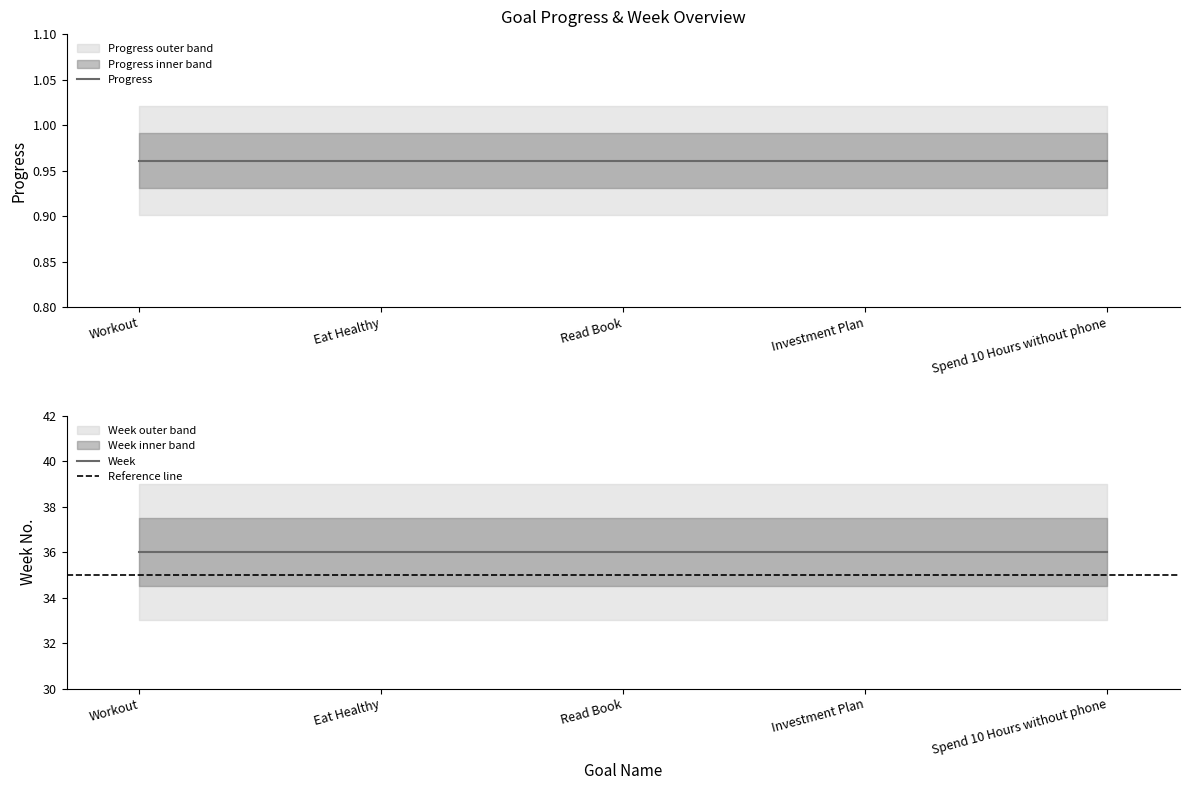

The Week series shows 61.0 at Workout. True or false?

False